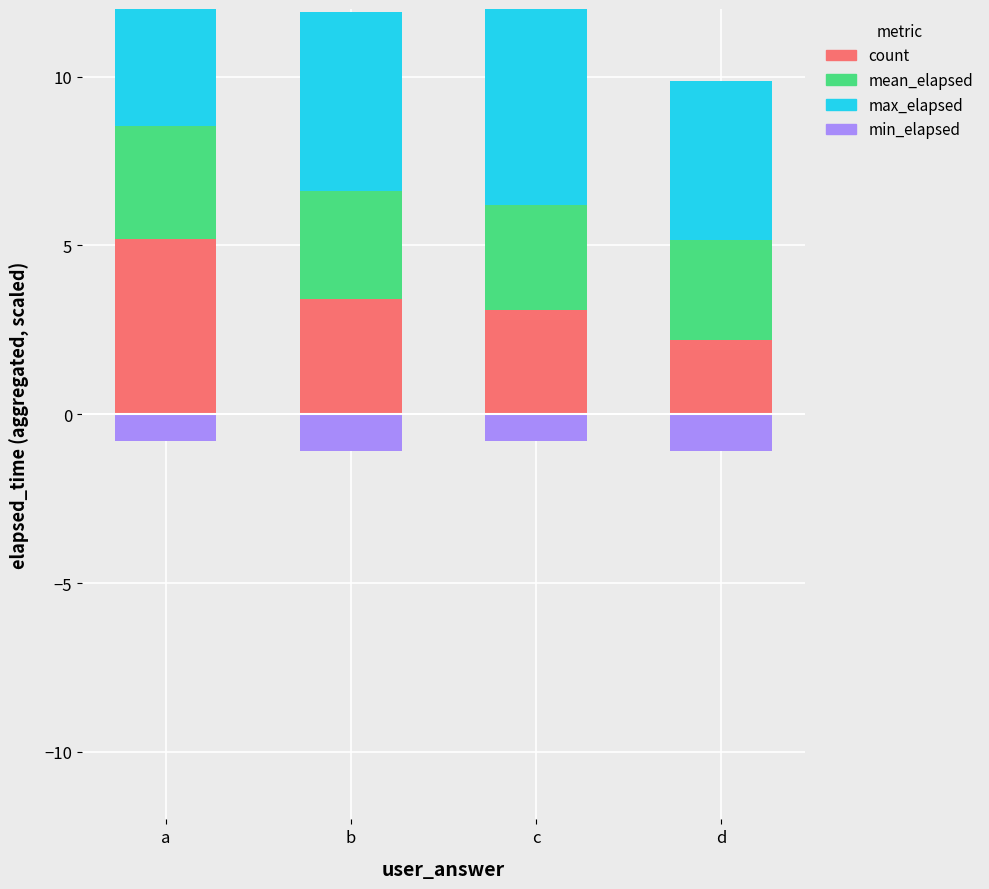

Rank the series by their maximum value, from highest to lowest.

max_elapsed, count, mean_elapsed, min_elapsed